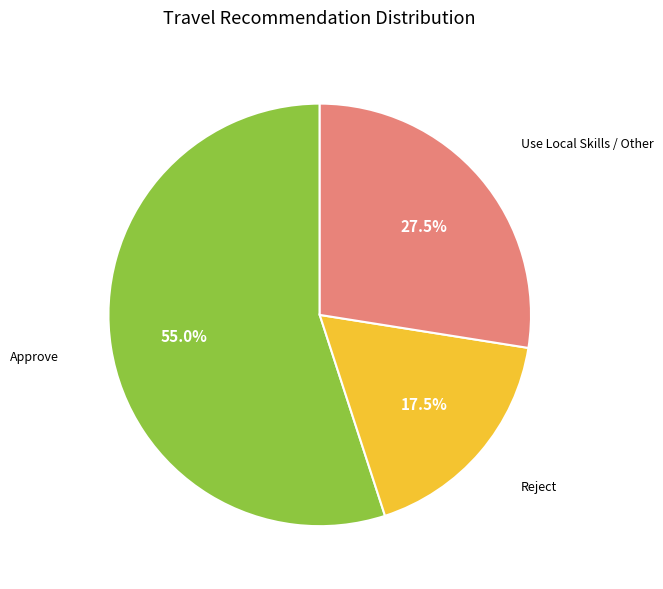

Does any single category account for the majority?

Yes